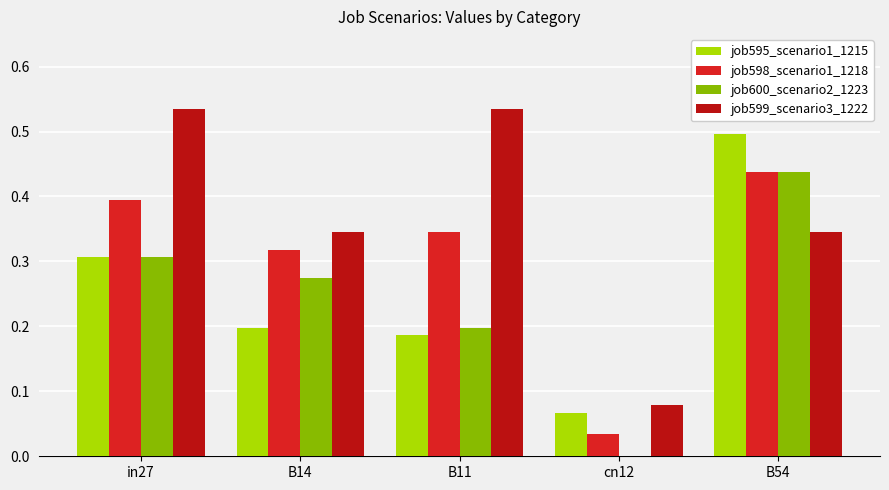

What is the total value across all series at B54?

1.7